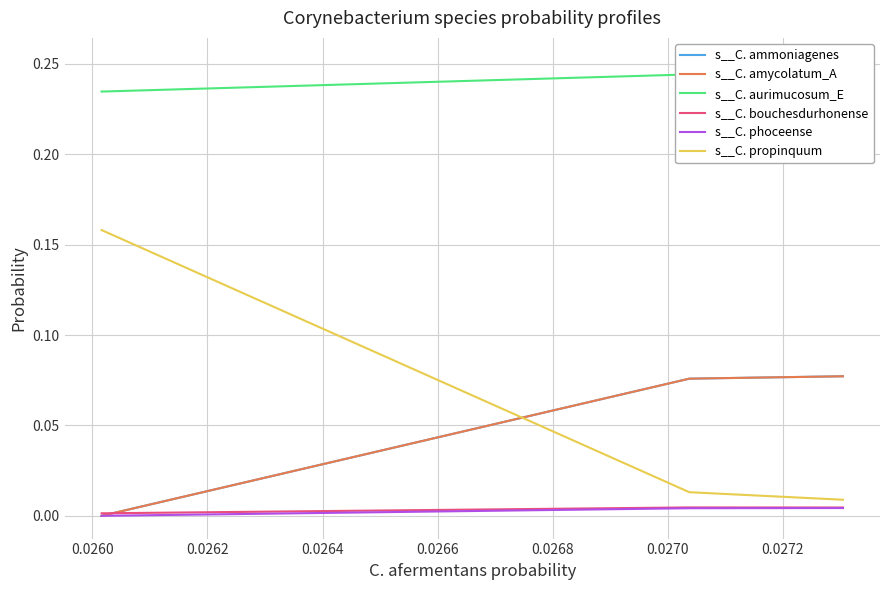

Reading left to right, list all the values displayed in this chart.

s__C. ammoniagenes: 0.0	0.1	0.1
s__C. amycolatum_A: 0.0	0.1	0.1
s__C. aurimucosum_E: 0.2	0.2	0.3
s__C. bouchesdurhonense: 0.0	0.0	0.0
s__C. phoceense: 0.0	0.0	0.0
s__C. propinquum: 0.2	0.0	0.0